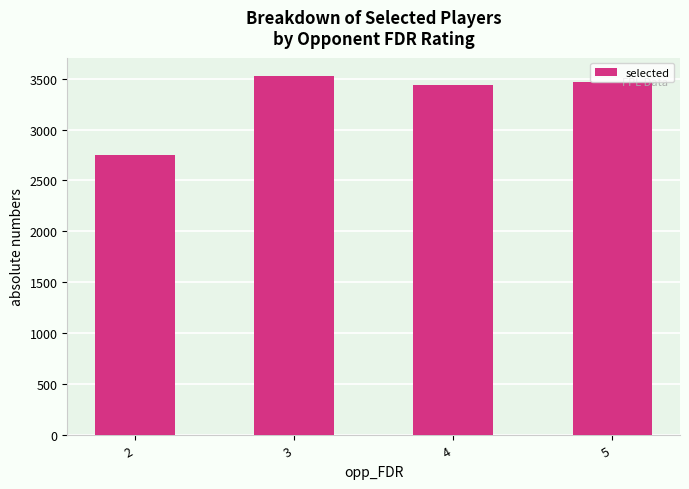

Does the chart contain any negative values?

No